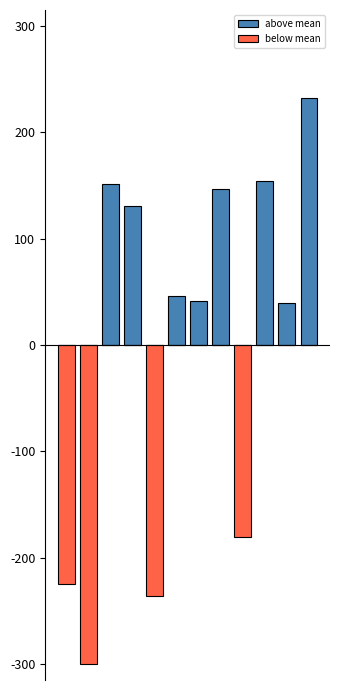

How many data points does each series have?

12